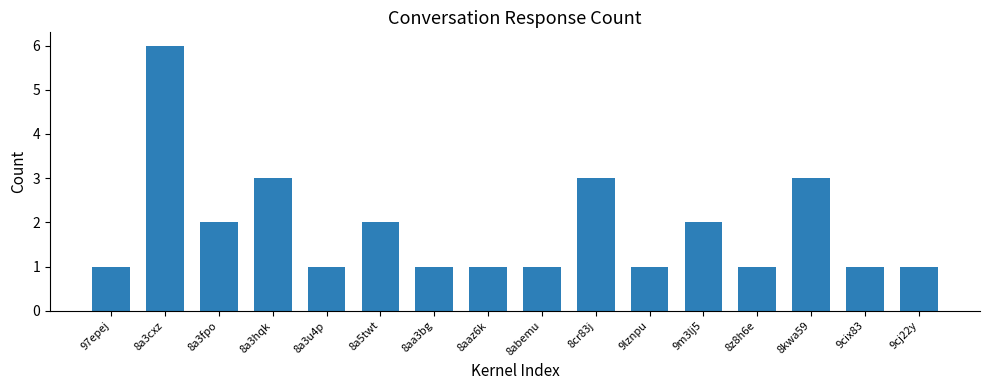

Count the values in the range 1 to 3.

15